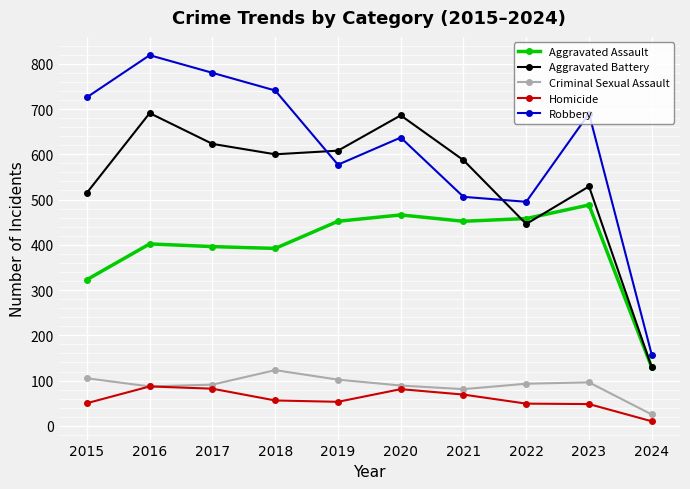

True or false: Homicide and Robbery intersect in this chart.

False